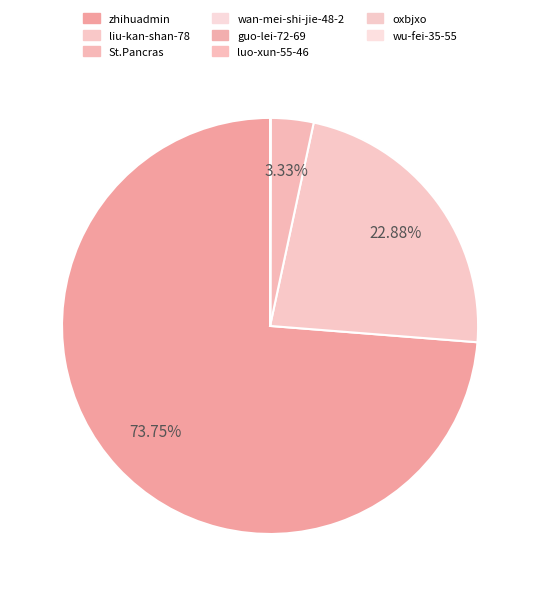

What percentage is the liu-kan-shan-78 slice, to the nearest percent?

23%